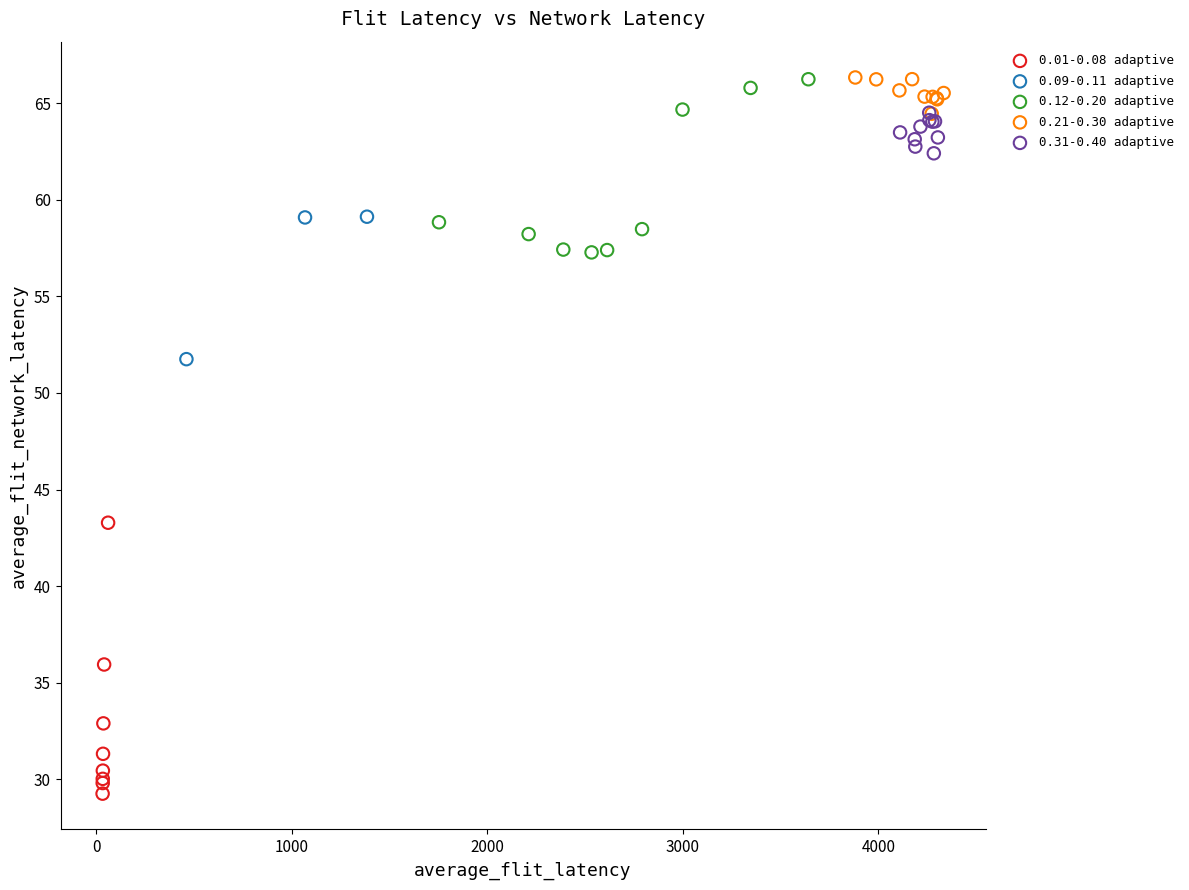

Which series has the largest Y range (max minus min)?

0.01-0.08 adaptive